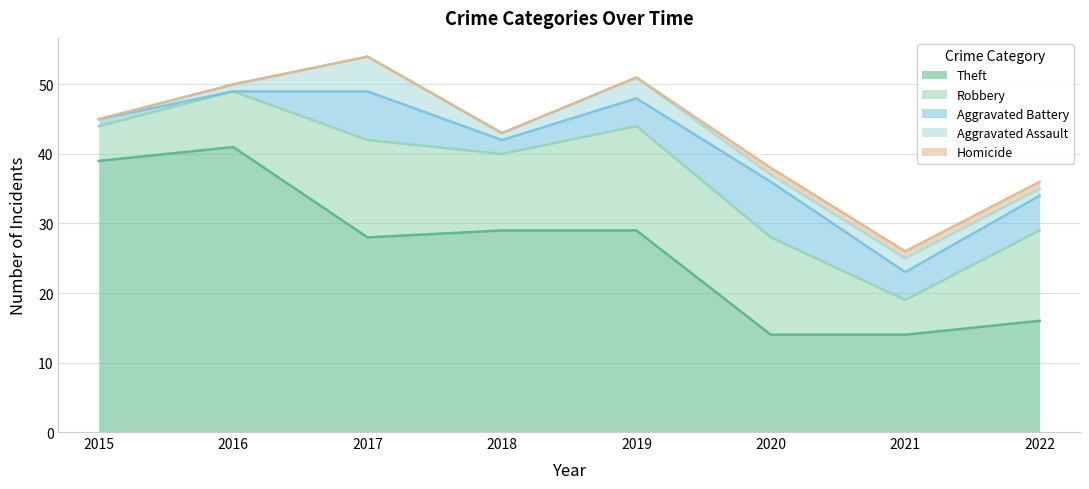

Which category has the highest value in the Aggravated Assault series?

2017